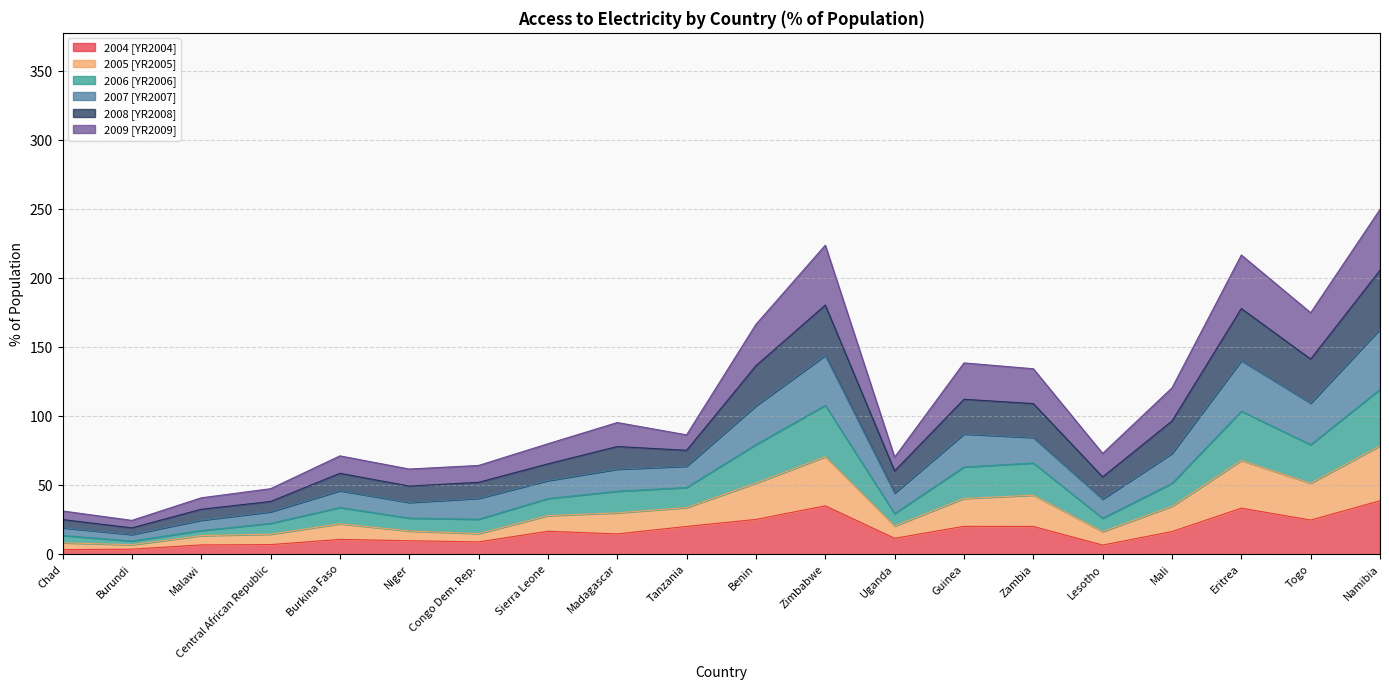

What is the minimum value shown in the chart?

3.5